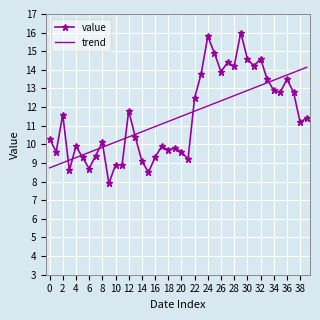

Reading left to right, extract all data points from this chart.

value: 10.3	9.6	11.6	8.6	9.9	9.3	8.7	9.4	10.1	7.9	8.9	8.9	11.8	10.4	9.1	8.5	9.3	9.9	9.7	9.8	9.6	9.2	12.5	13.8	15.8	14.9	13.9	14.4	14.2	16.0	14.6	14.2	14.6	13.5	12.9	12.8	13.5	12.8	11.2	11.4
trend: 8.7	8.9	9.0	9.2	9.3	9.4	9.6	9.7	9.8	10.0	10.1	10.3	10.4	10.5	10.7	10.8	11.0	11.1	11.2	11.4	11.5	11.6	11.8	11.9	12.1	12.2	12.3	12.5	12.6	12.8	12.9	13.0	13.2	13.3	13.4	13.6	13.7	13.9	14.0	14.1